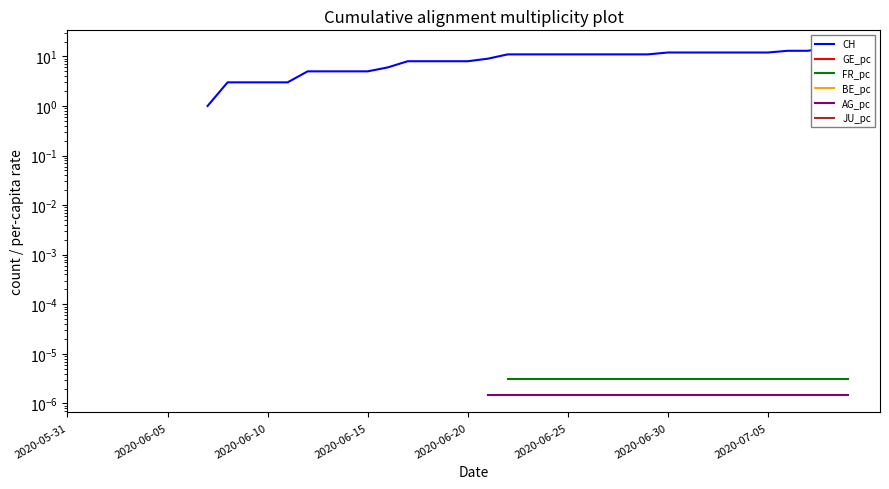

What is the greatest value displayed?

15.0